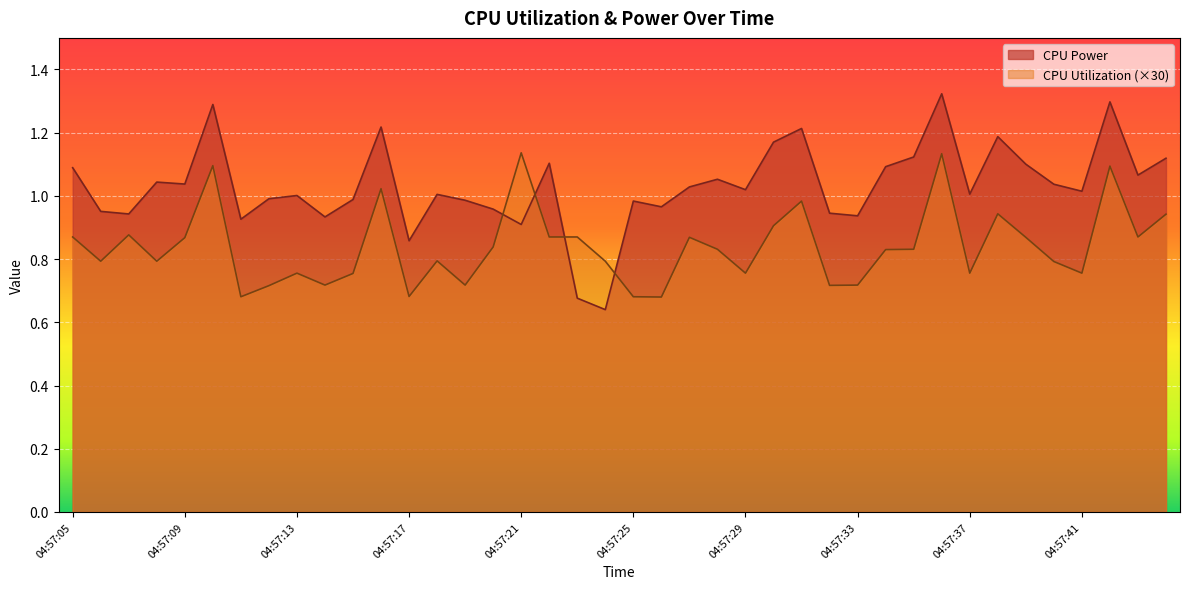

What is the highest value of the CPU Power series?

1.3